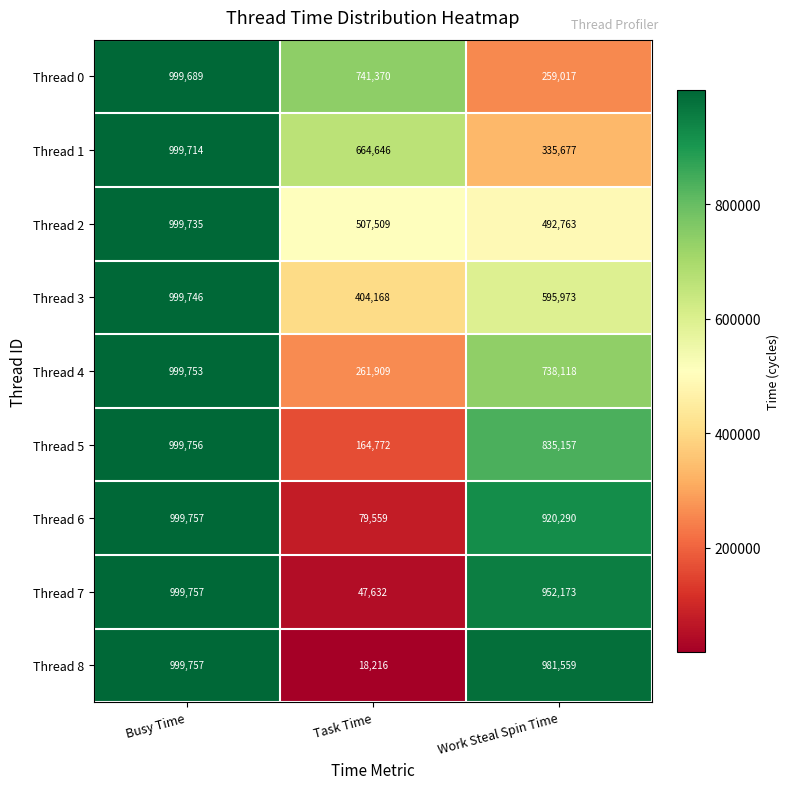

What is the smallest value displayed?

18216